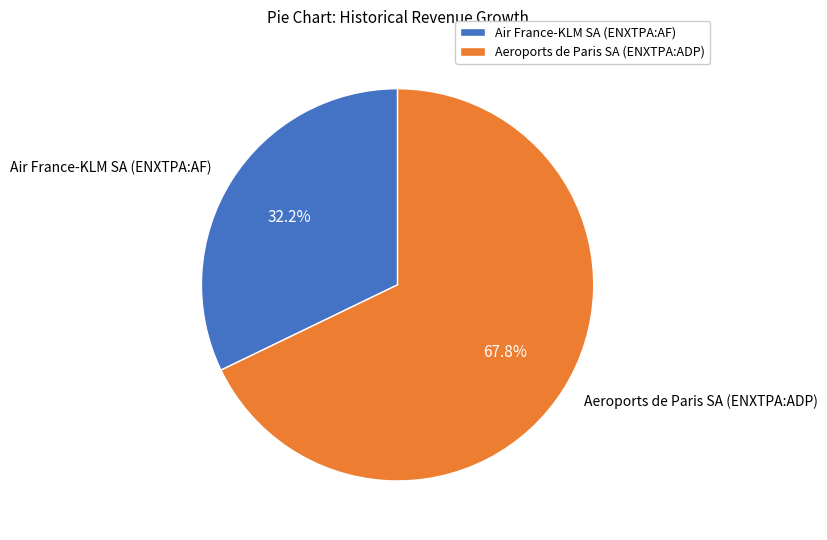

Rank the categories by value from lowest to highest.

Air France-KLM SA (ENXTPA:AF), Aeroports de Paris SA (ENXTPA:ADP)